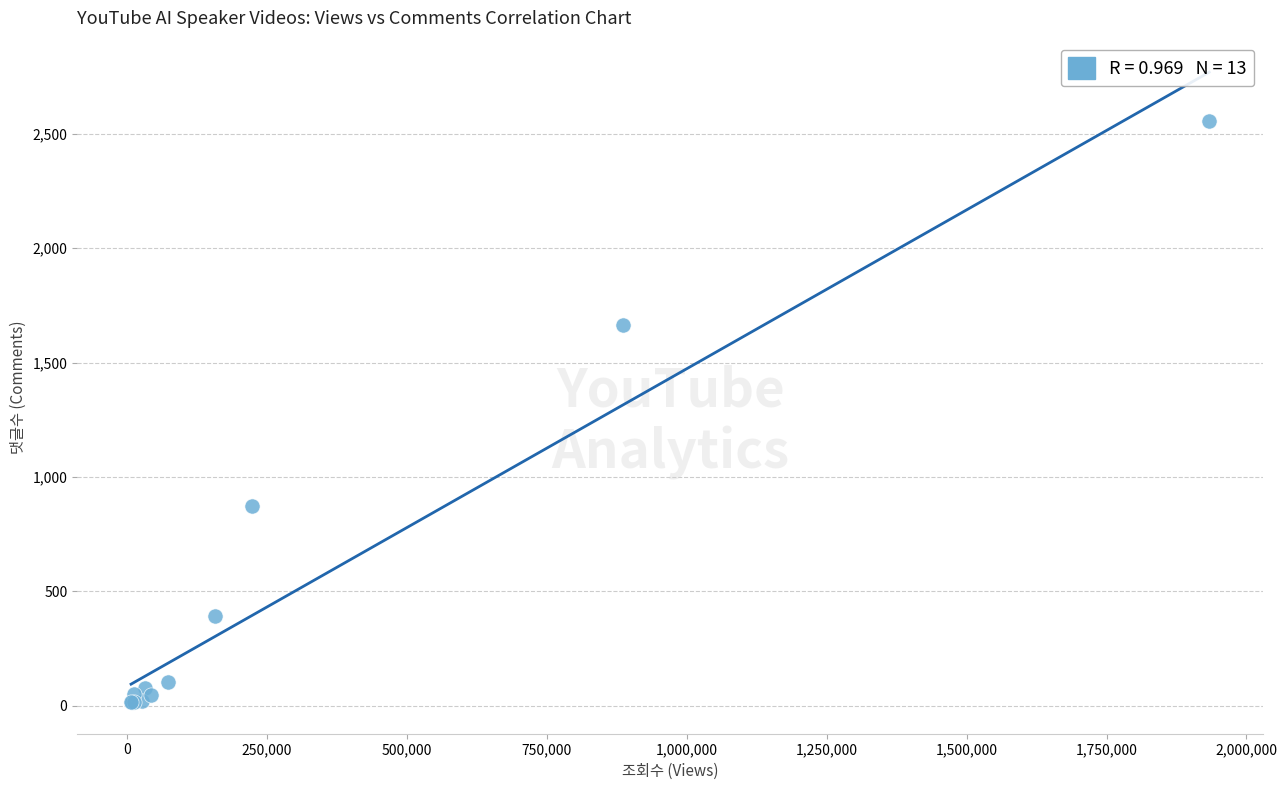

What Y value in the scatter plot is closest to 1285?

1664